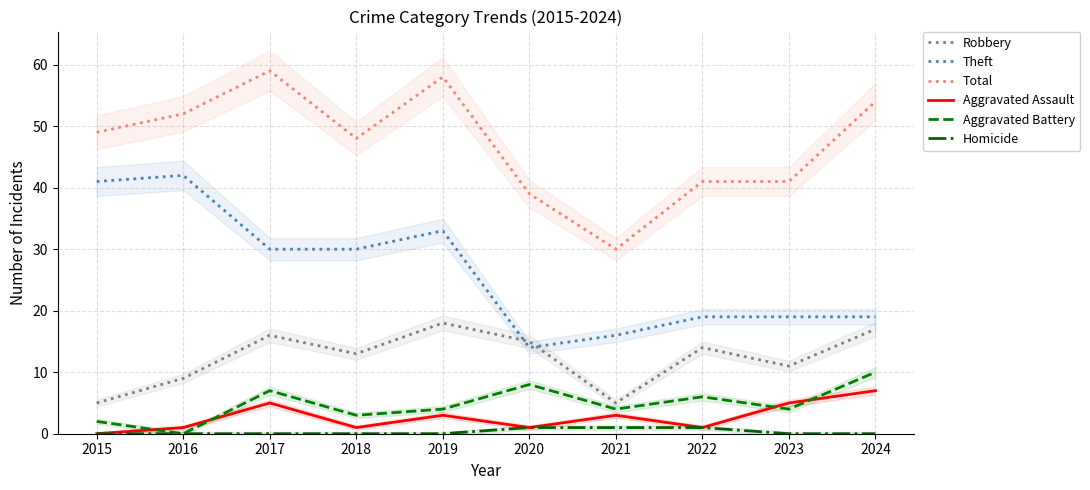

Rank the series at 2019 from lowest to highest value.

Homicide, Aggravated Assault, Aggravated Battery, Robbery, Theft, Total